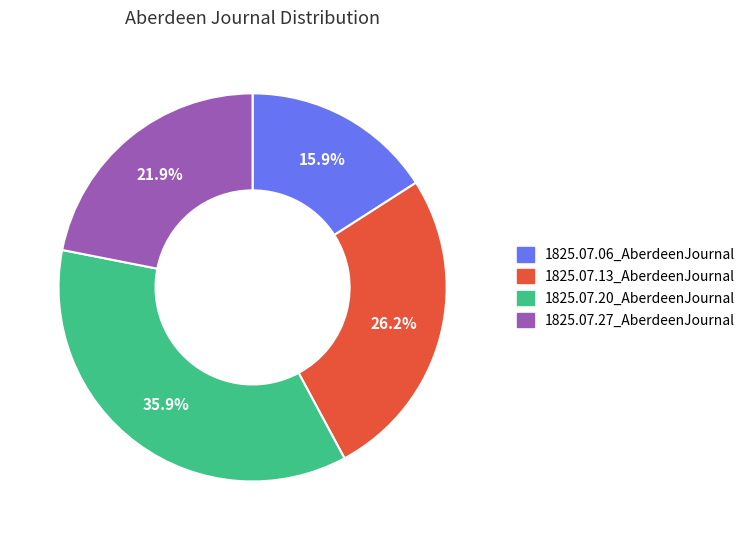

To the nearest percent, what is the combined percentage of 1825.07.20_AberdeenJournal and 1825.07.27_AberdeenJournal?

58%